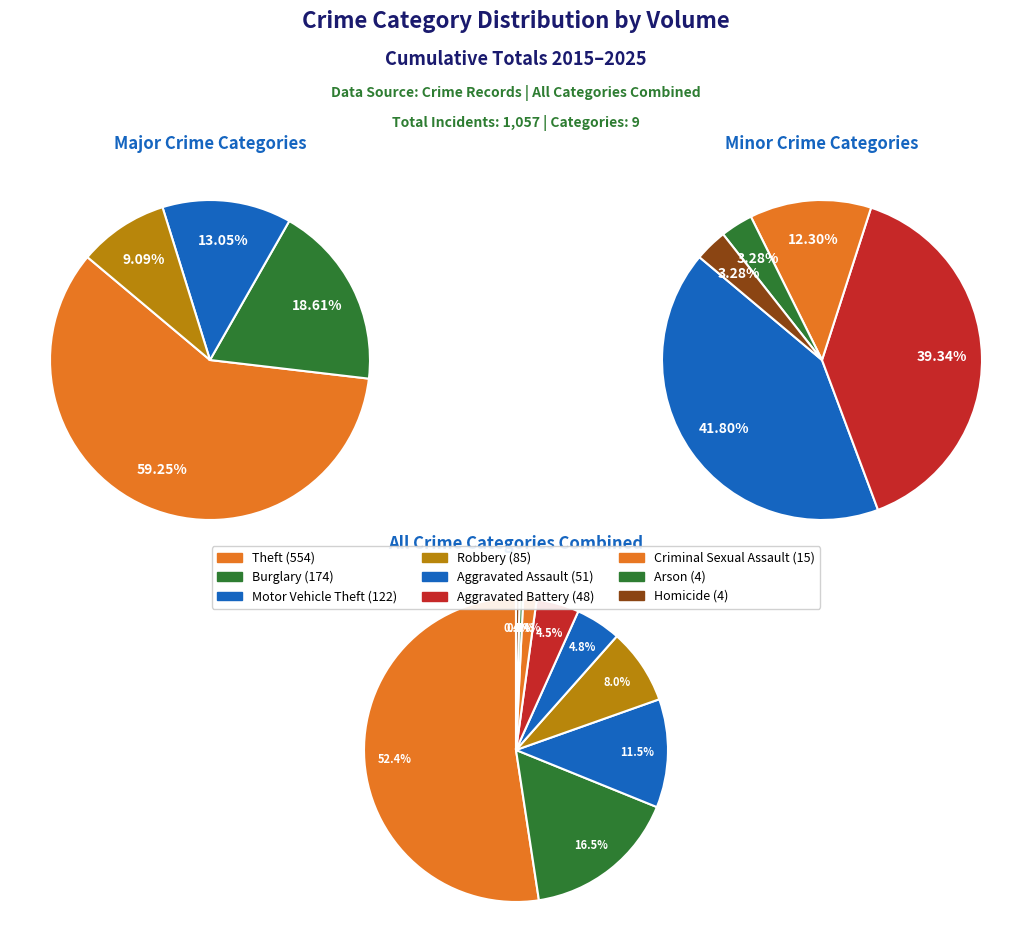

Rank the categories by value from highest to lowest.

Theft, Burglary, Motor Vehicle Theft, Robbery, Aggravated Assault, Aggravated Battery, Criminal Sexual Assault, Arson, Homicide